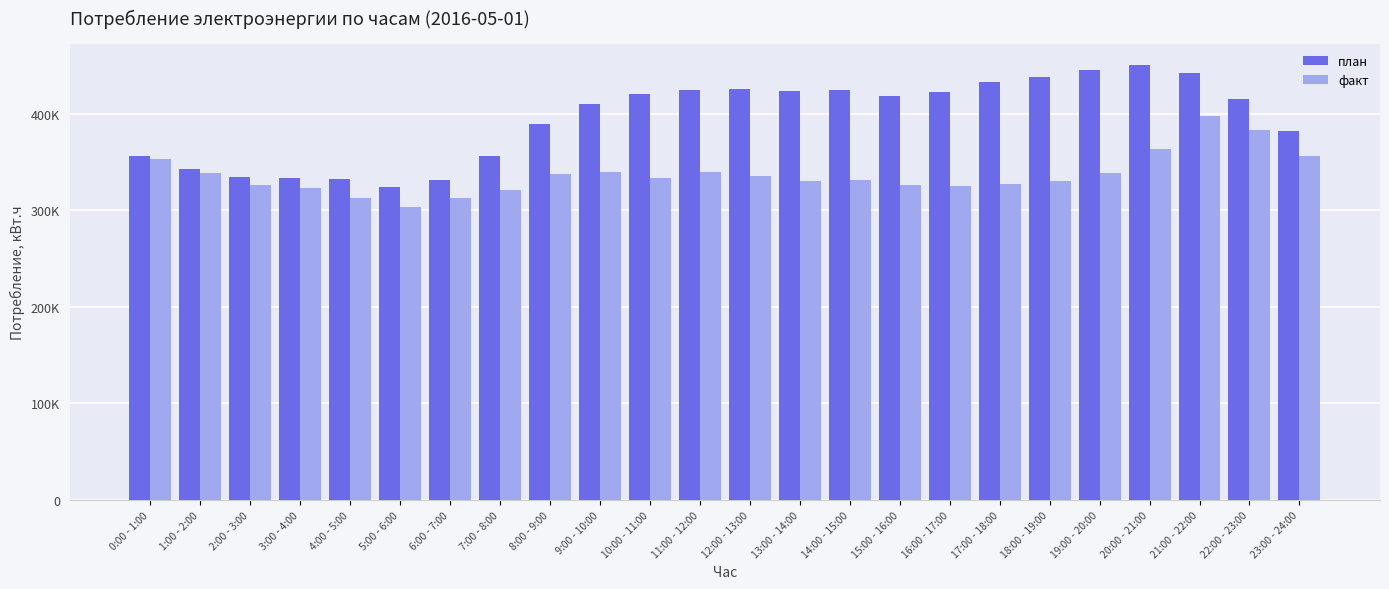

What is the maximum value shown in the chart?

450030